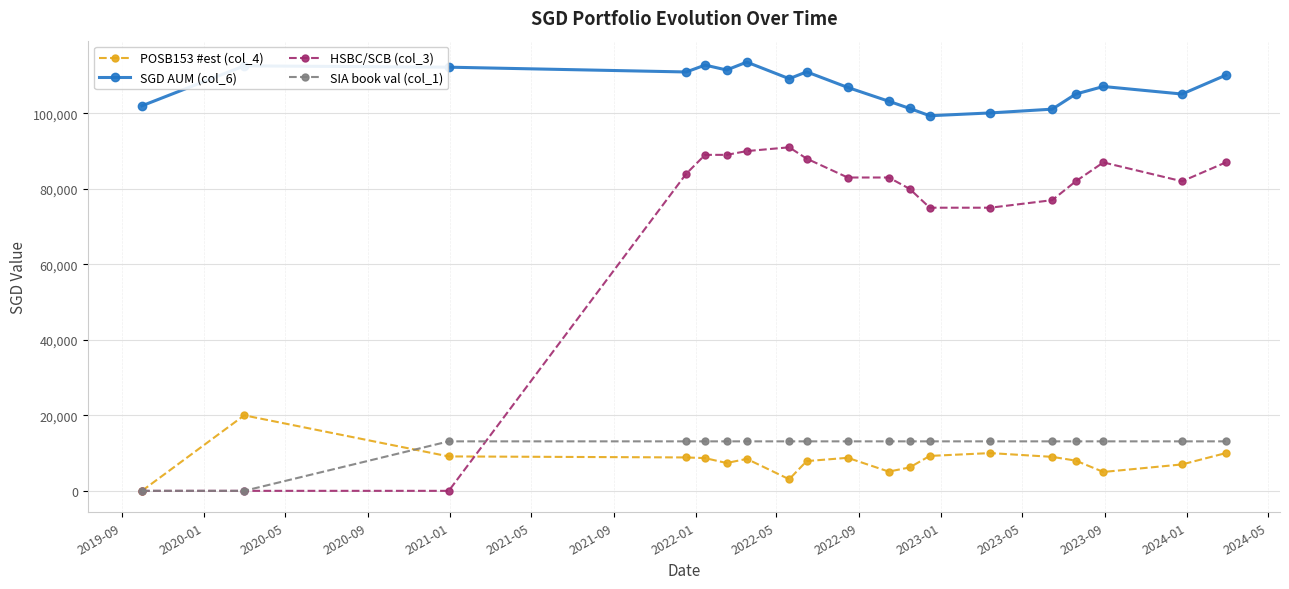

Which series has the largest range (max minus min)?

HSBC/SCB (col_3)